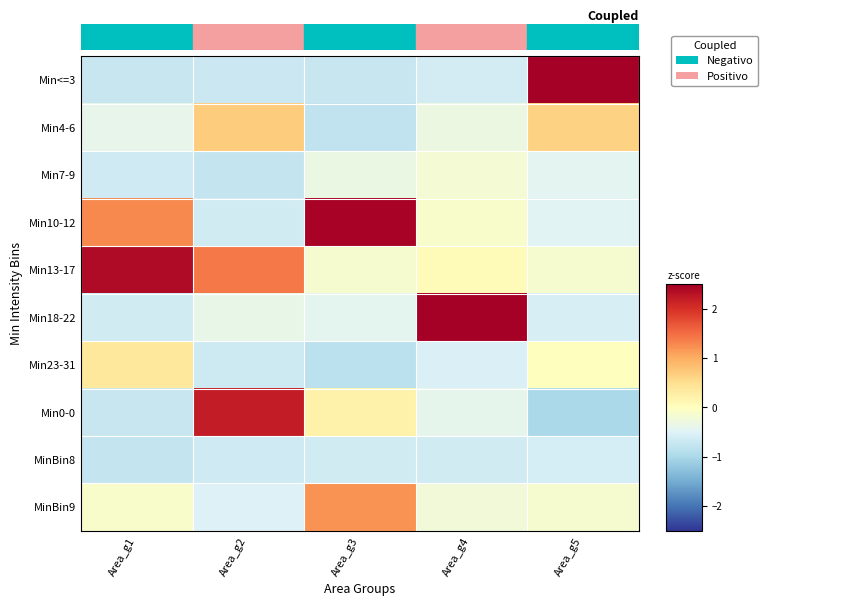

Rank the series by their maximum value, from highest to lowest.

Min18-22, Min<=3, Min10-12, Min13-17, Min0-0, MinBin9, Min4-6, Min23-31, Min7-9, MinBin8